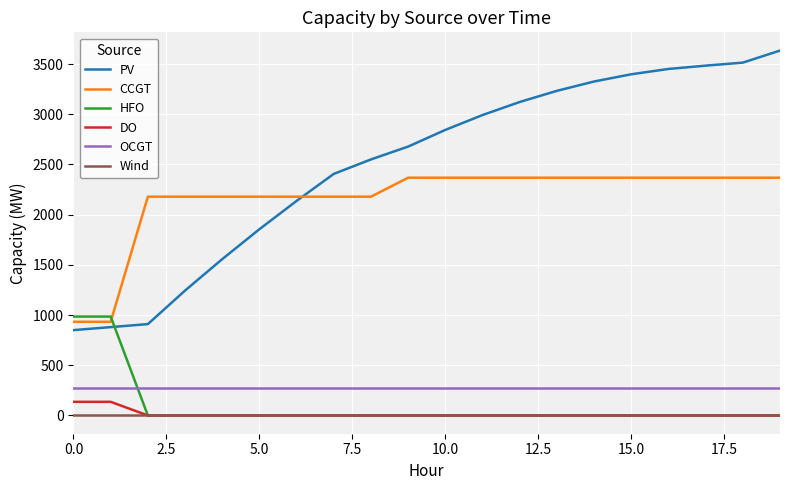

What is the lowest value of the PV series?

850